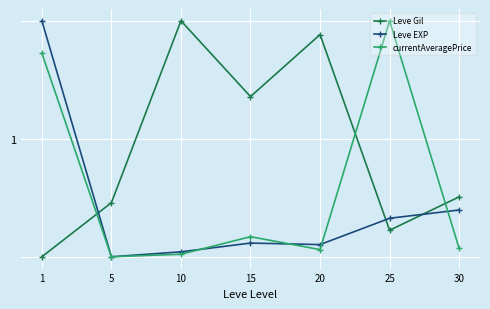

The currentAveragePrice series shows 0.0 at 20. True or false?

False